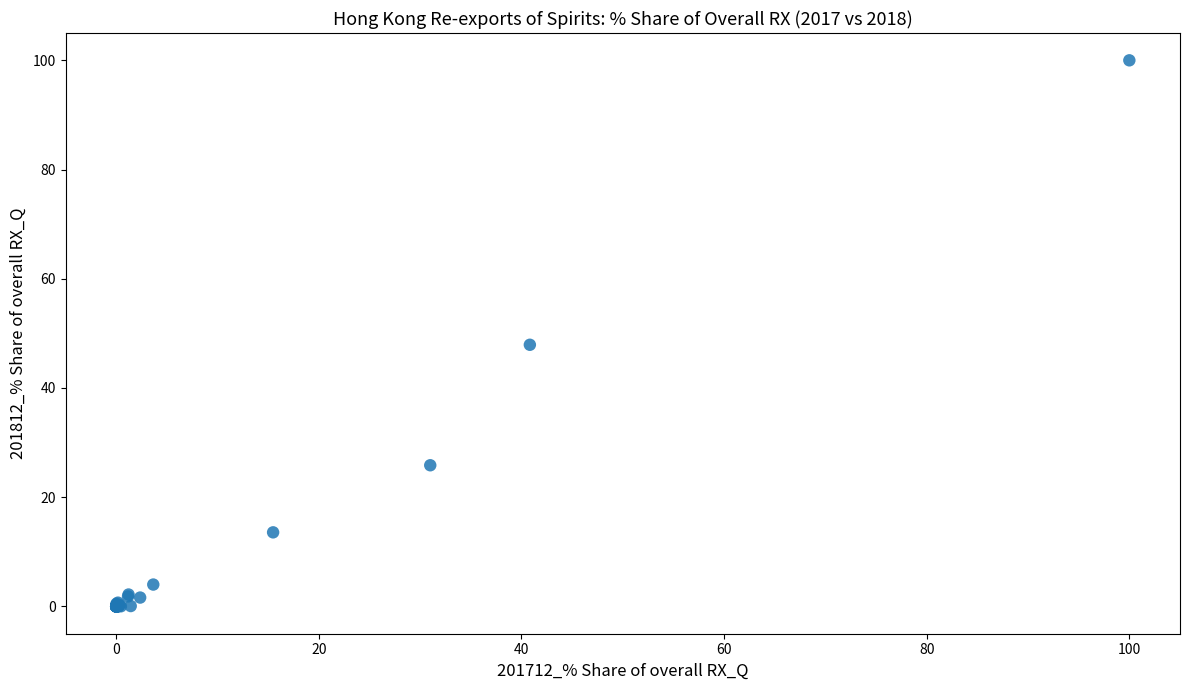

What Y value in the scatter plot is closest to 50?

47.9